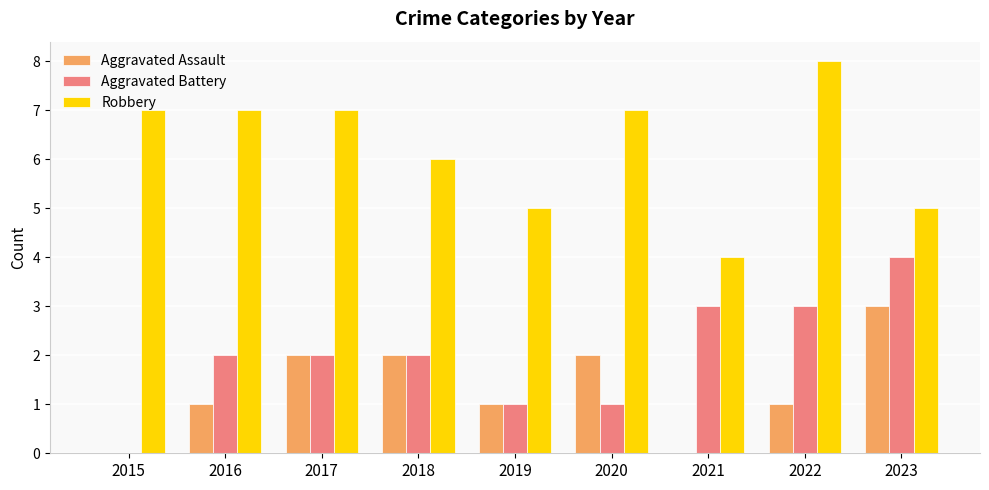

Count the Robbery values in the range 5 to 7.

7